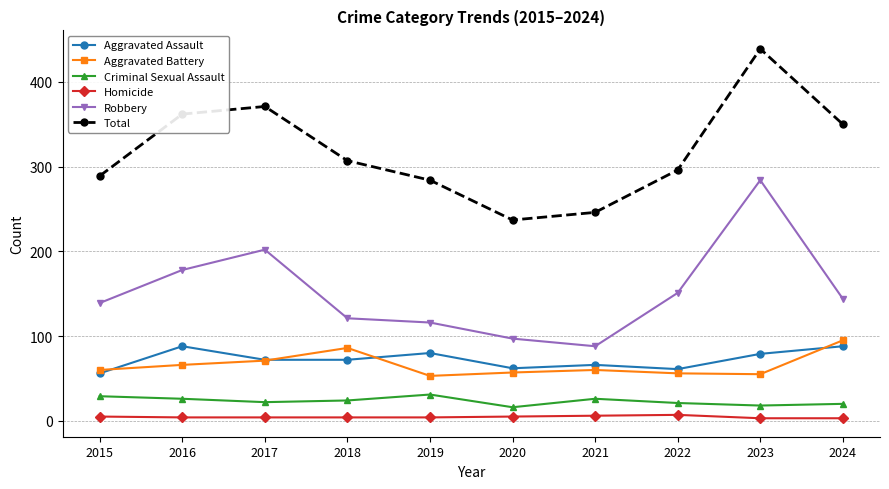

What is the maximum value shown in the chart?

439